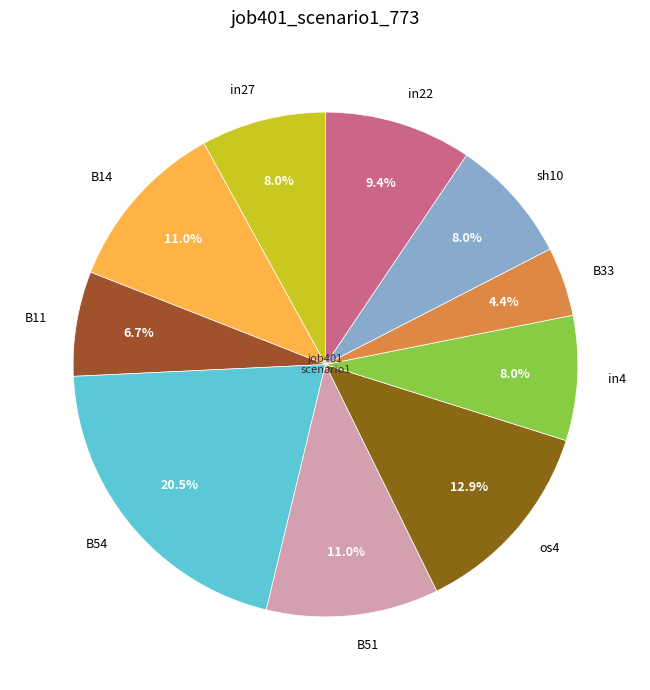

How many slices are in this pie chart?

10